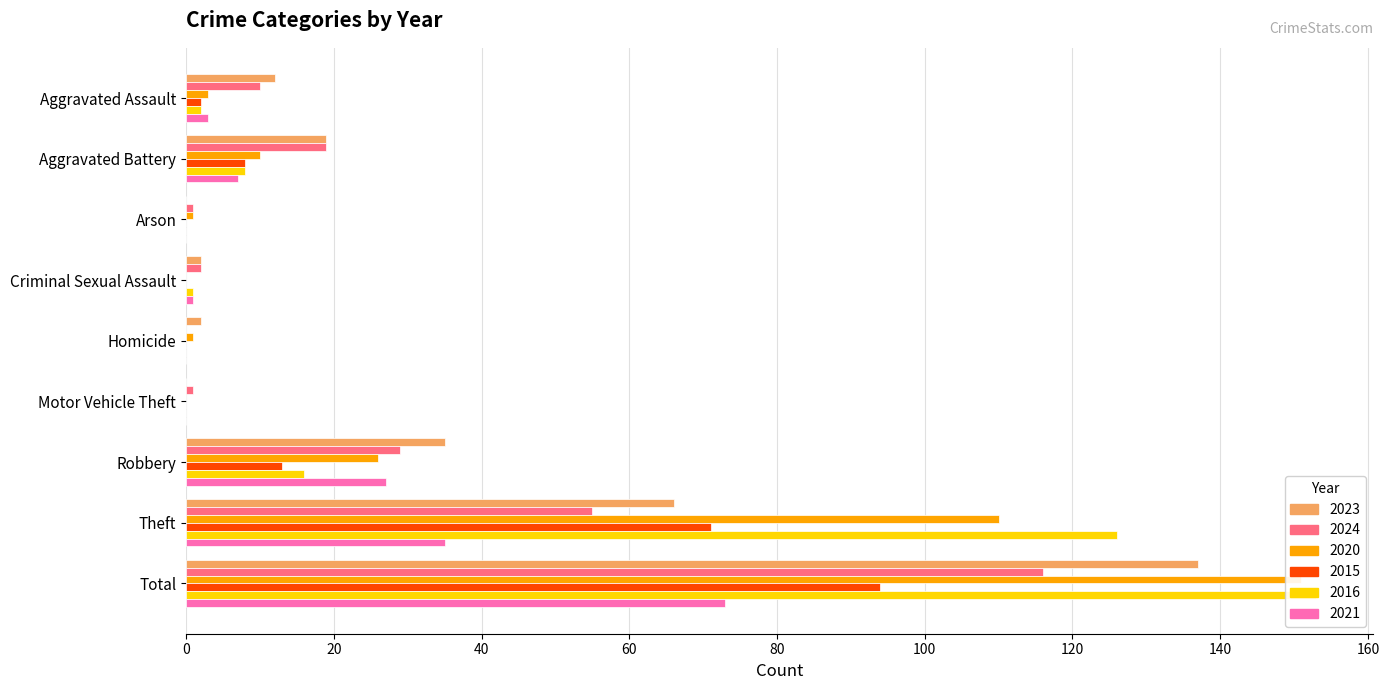

The value of 2020 at Robbery is 41. True or false?

False